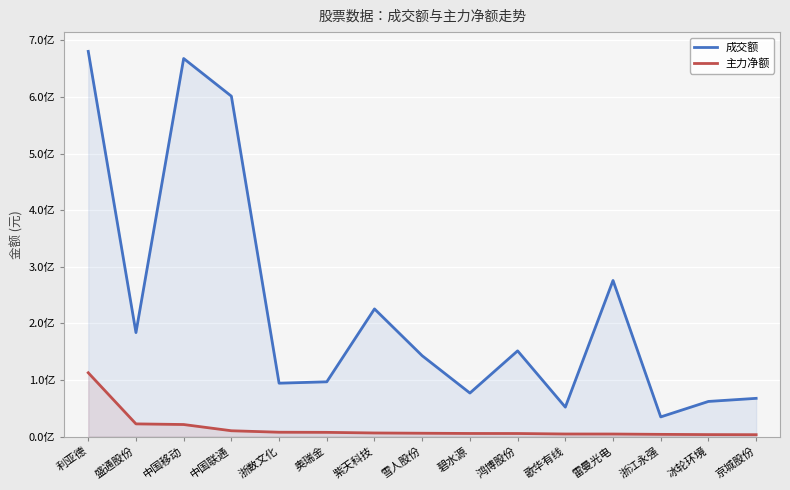

At which category does 成交额 reach its first local valley?

盛通股份